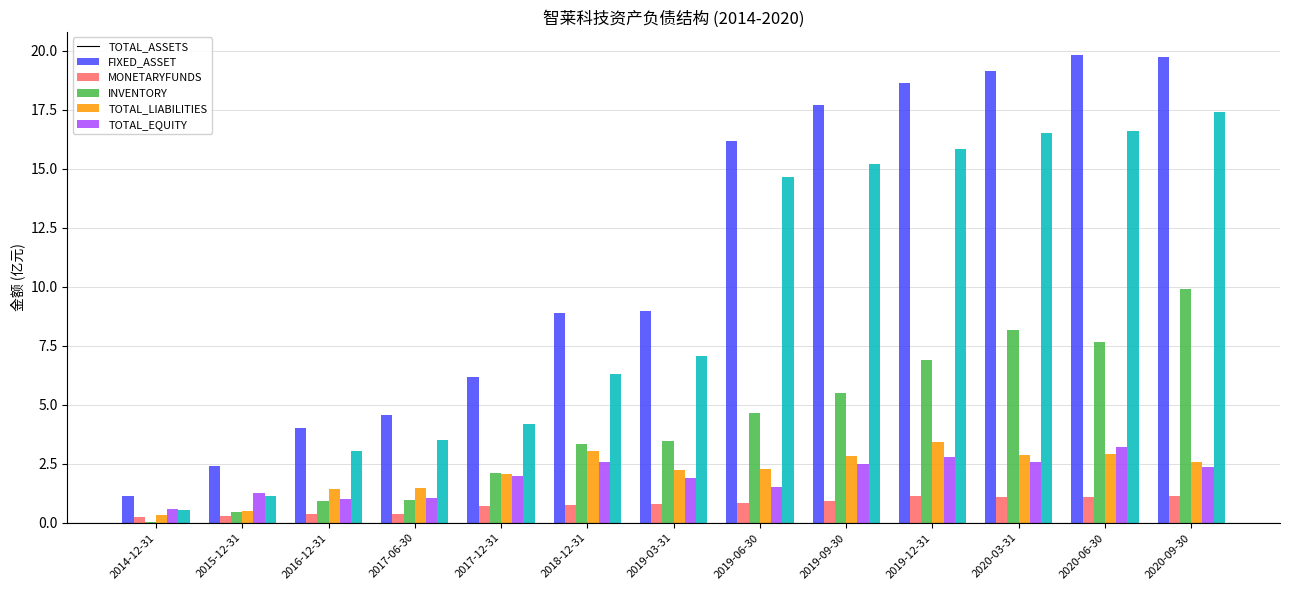

Is the value of TOTAL_ASSETS at 2014-12-31 greater than the value of INVENTORY at 2014-12-31?

Yes